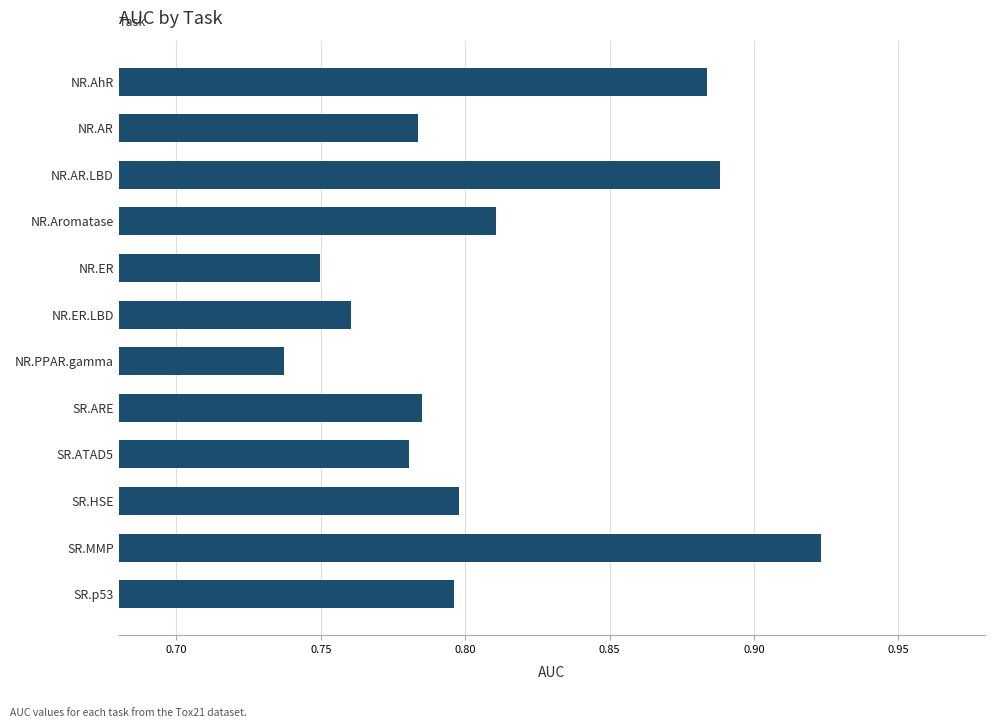

How many bars are there in total?

12